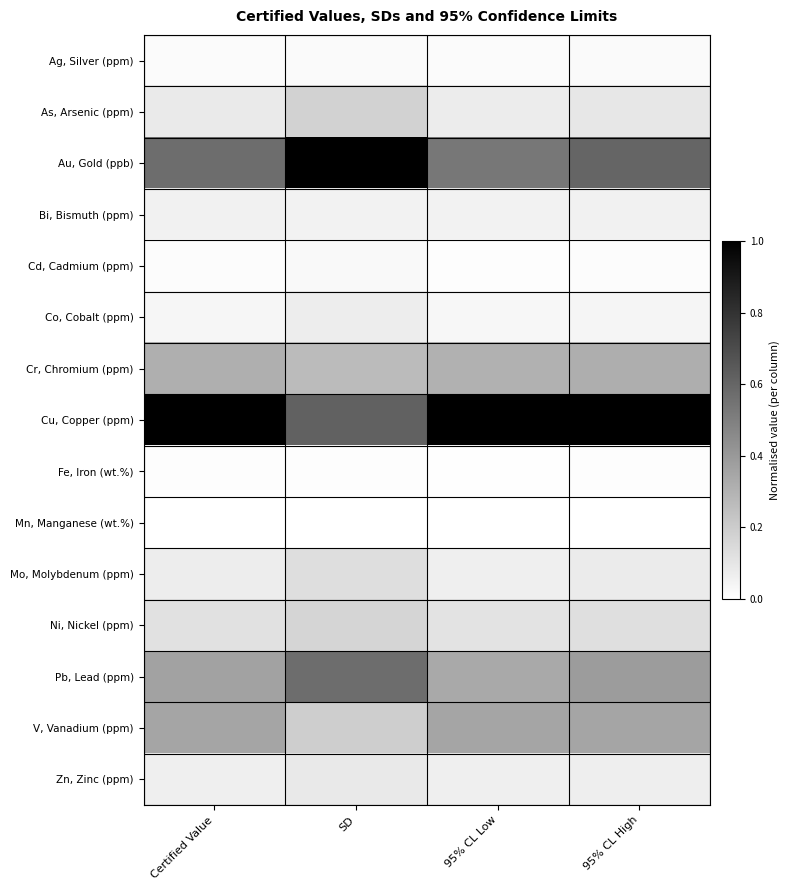

At how many categories does at least one series exceed 0?

4